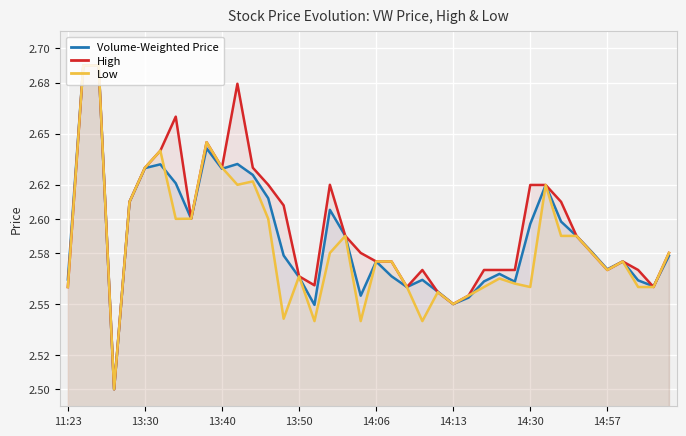

Rank the series at 11 from highest to lowest value.

High, Volume-Weighted Price, Low